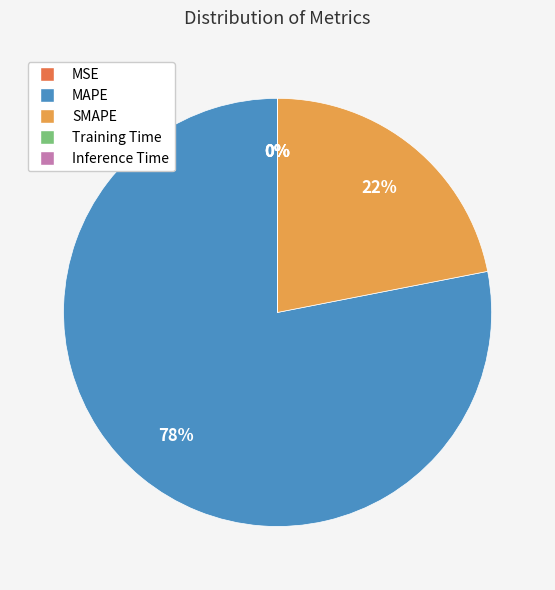

What is the largest slice in the pie chart?

MAPE